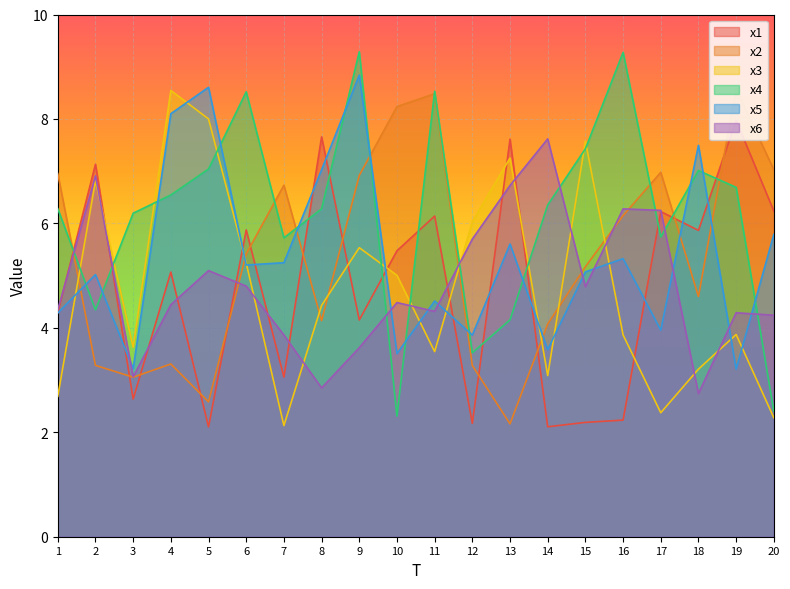

At how many categories does at least one series exceed 5?

20